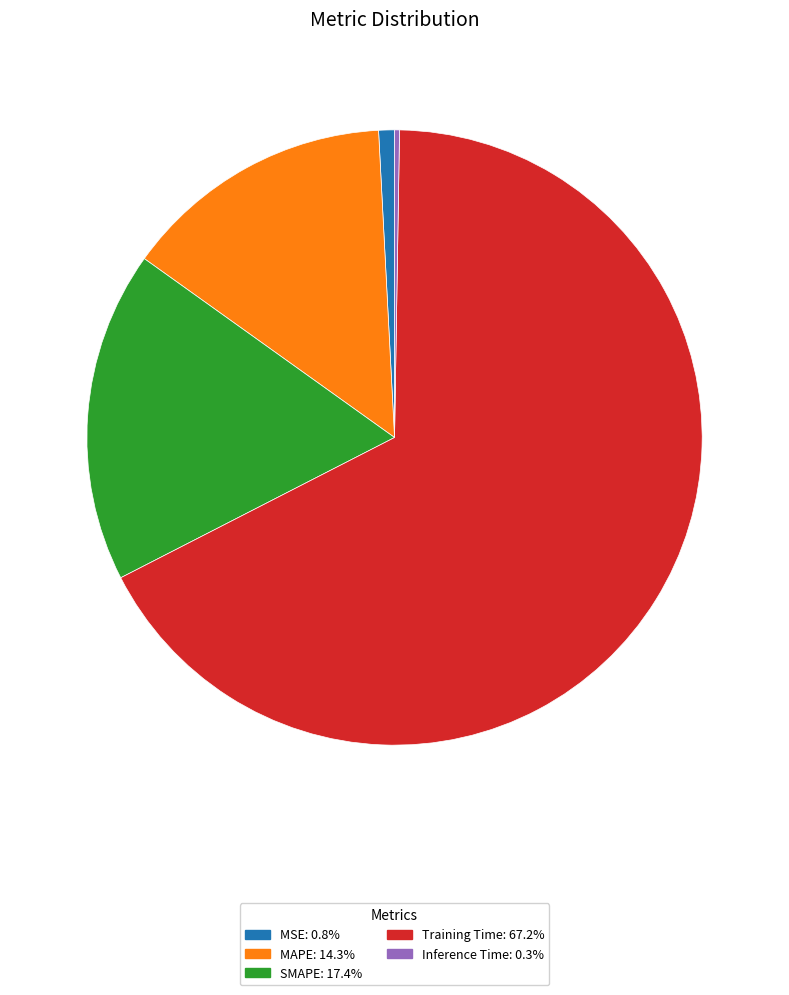

Does MSE: 0.8% represent more than half of the total?

No